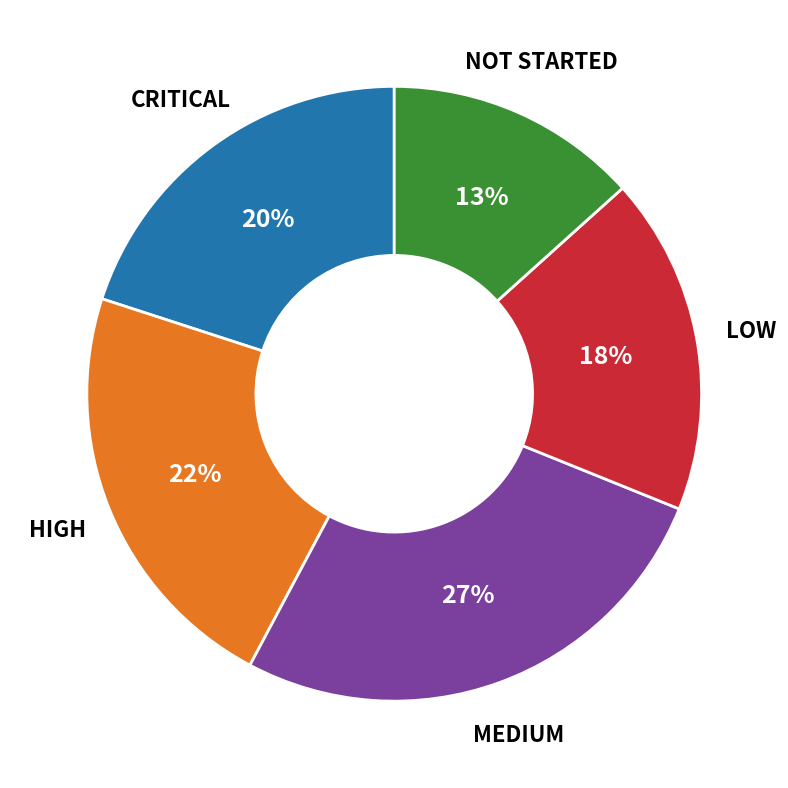

Does any single category account for the majority?

No